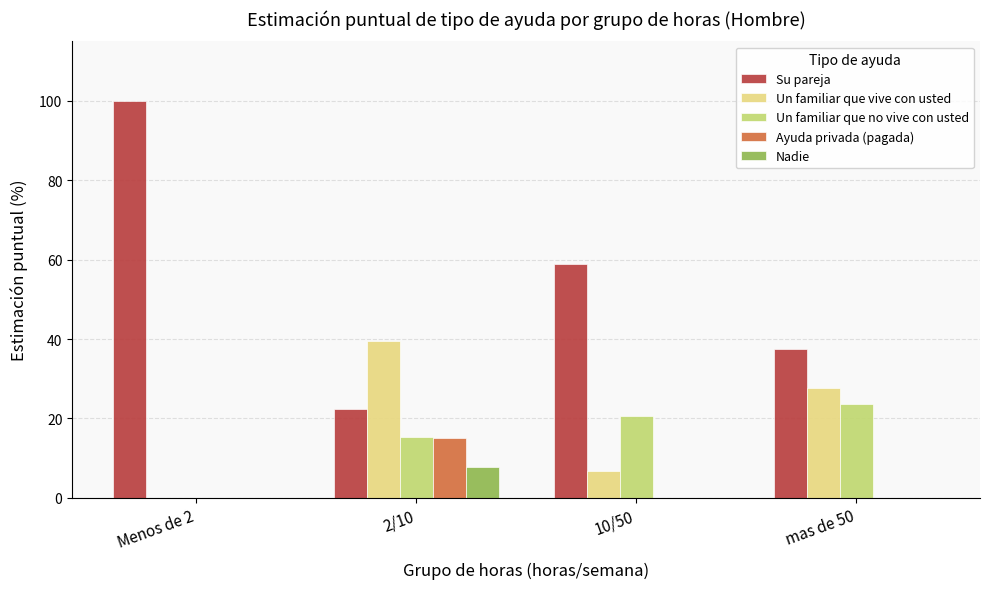

Is the value of Un familiar que no vive con usted at 2/10 greater than the value of Un familiar que vive con usted at 2/10?

No